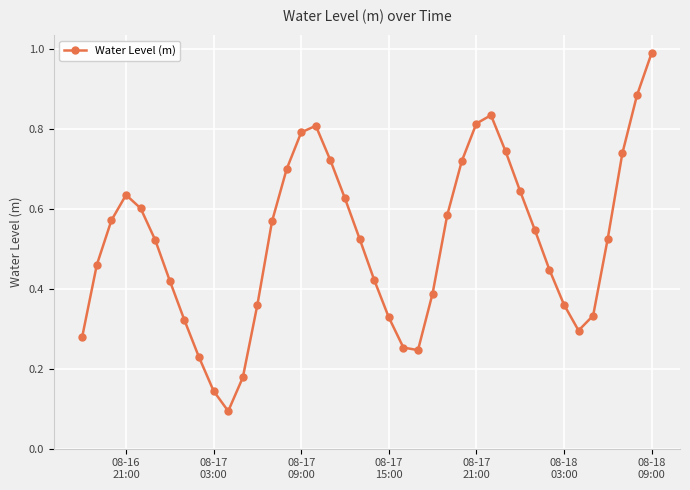

What is the sum of all values?

20.7